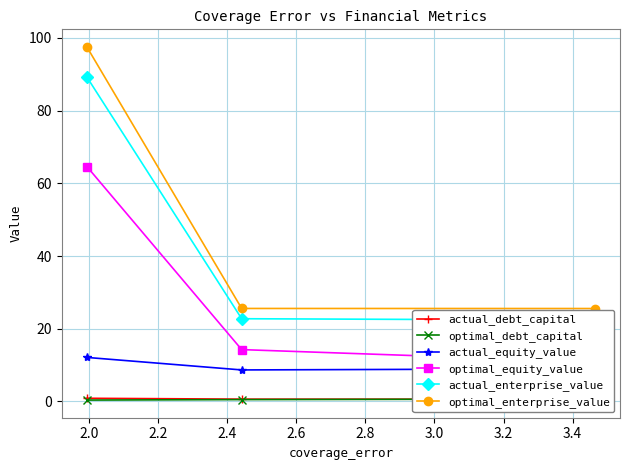

What is the minimum value for actual_equity_value?

8.7